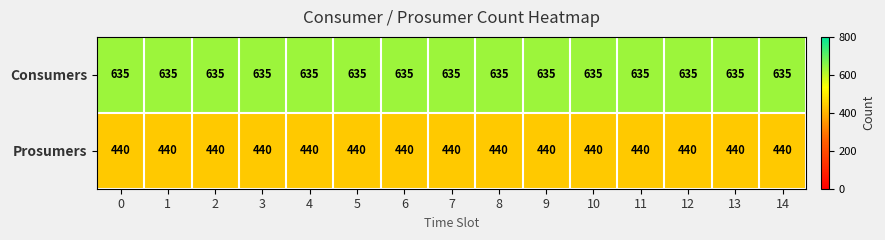

Which series has the largest total across all categories?

Consumers